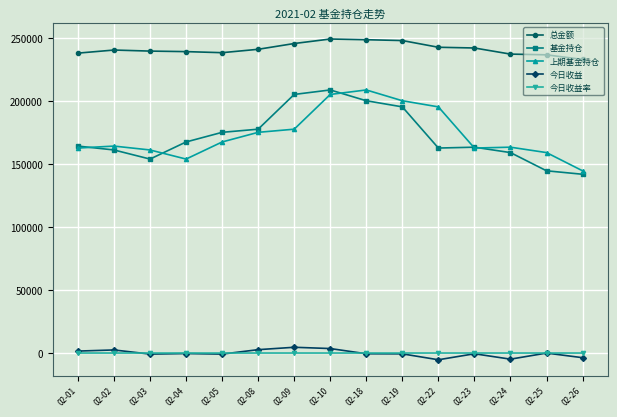

What is the greatest value displayed?

249229.7